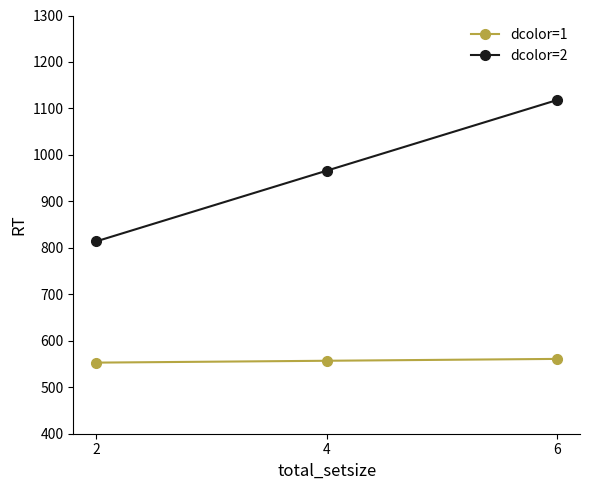

Rank the series by their maximum value, from lowest to highest.

dcolor=1, dcolor=2